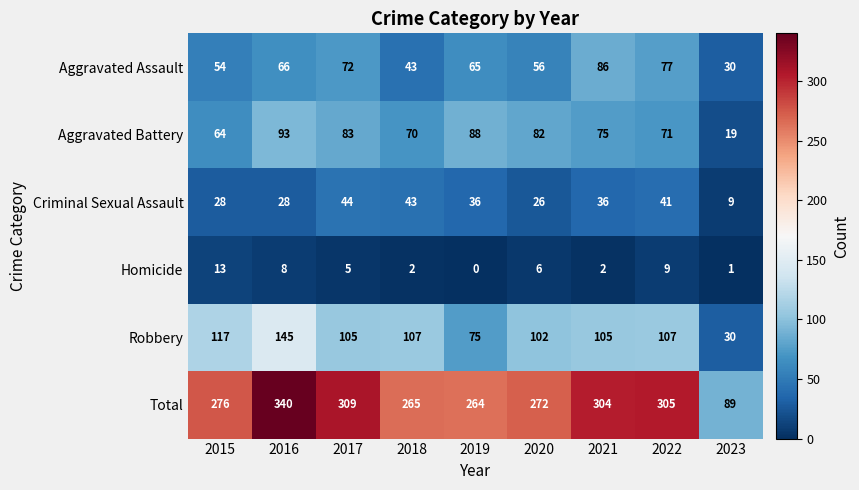

At which category is the sum across all series the highest?

2016